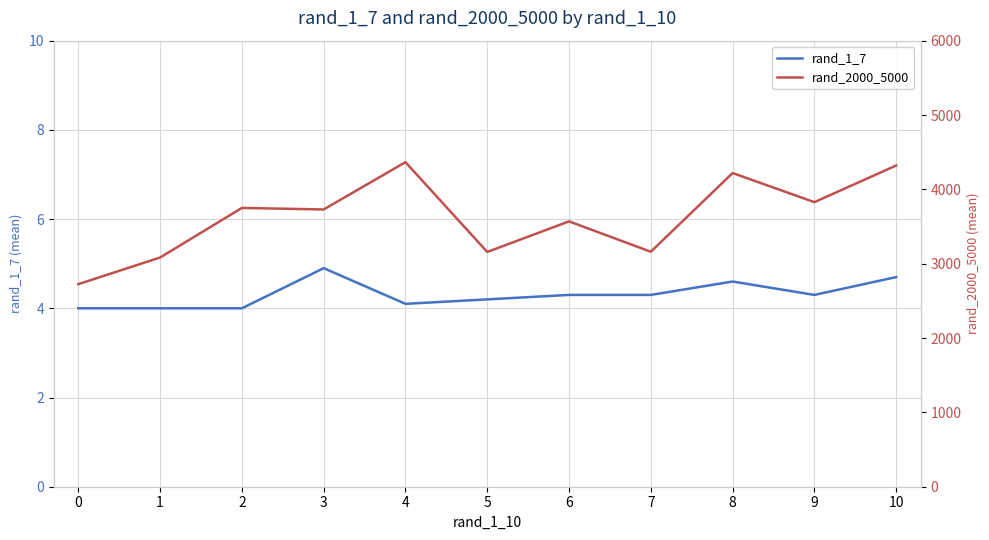

At how many categories does at least one series exceed 4327?

1